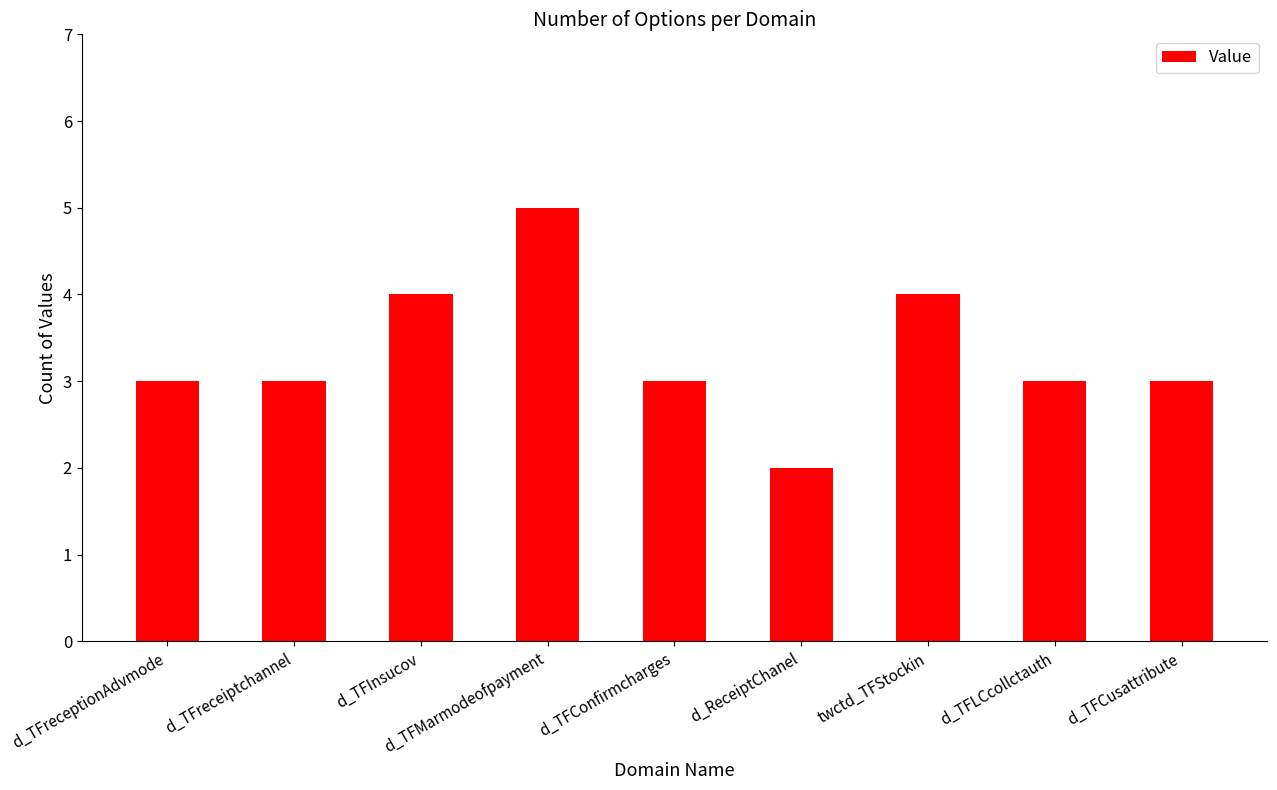

Reading right to left, extract all data points from this chart.

d_TFCusattribute=3	d_TFLCcollctauth=3	twctd_TFStockin=4	d_ReceiptChanel=2	d_TFConfirmcharges=3	d_TFMarmodeofpayment=5	d_TFInsucov=4	d_TFreceiptchannel=3	d_TFreceptionAdvmode=3